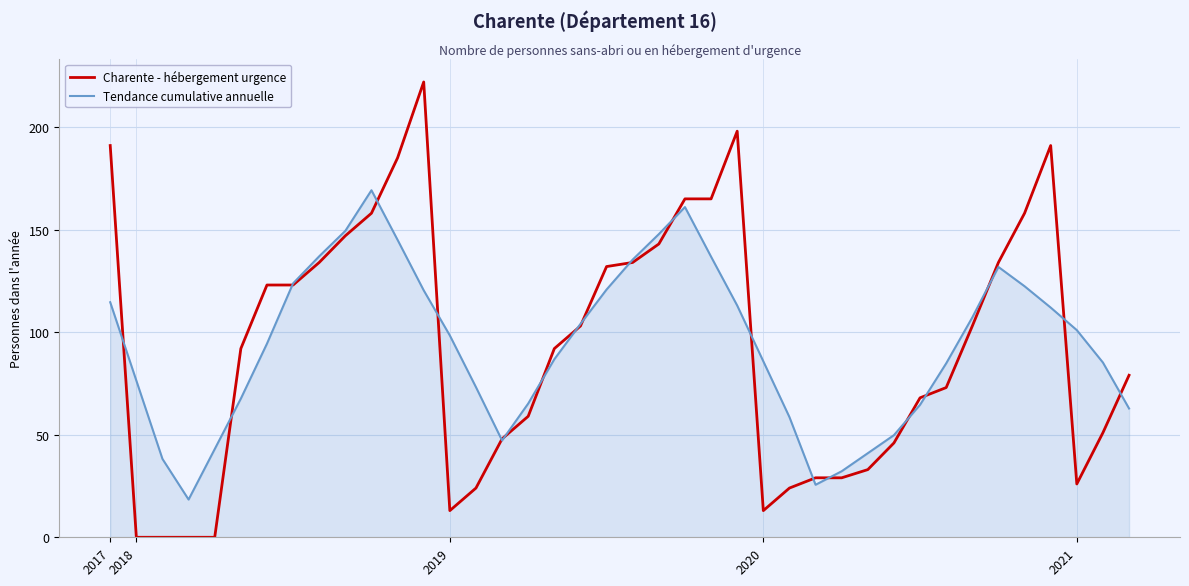

List the series in order of their peak value, lowest first.

Tendance cumulative annuelle, Charente - hébergement urgence